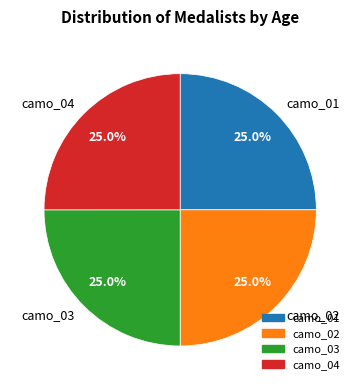

Count the number of slices in the pie.

4